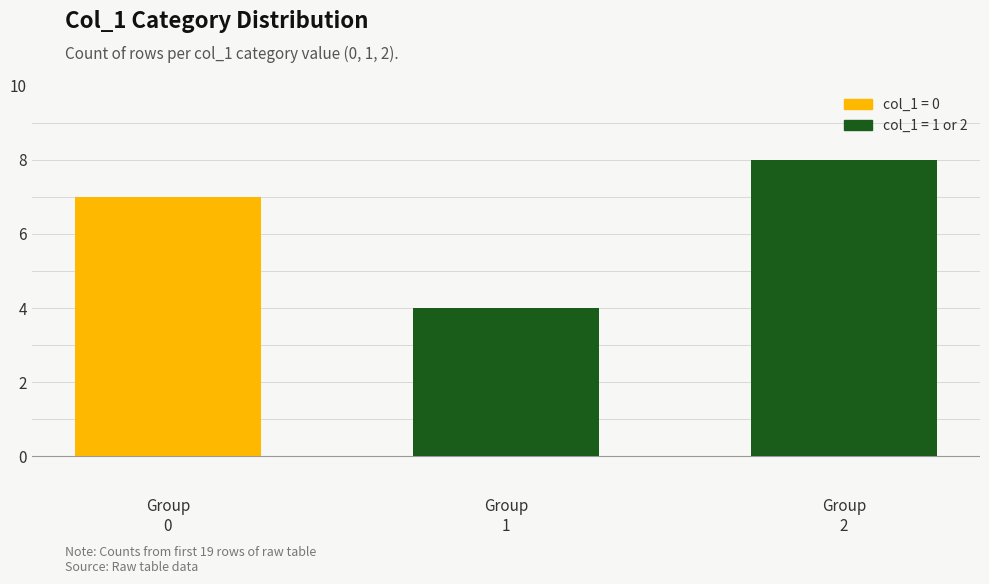

How many distinct data groups are displayed?

1